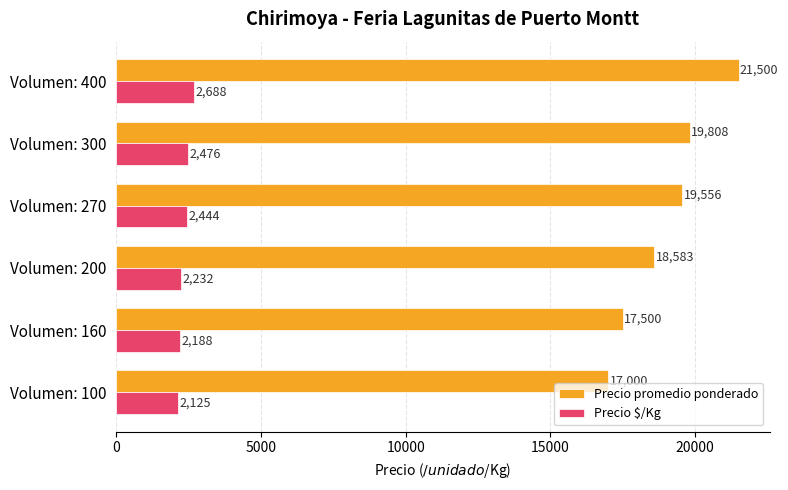

Rank the series by their average value, from highest to lowest.

Precio promedio ponderado, Precio $/Kg